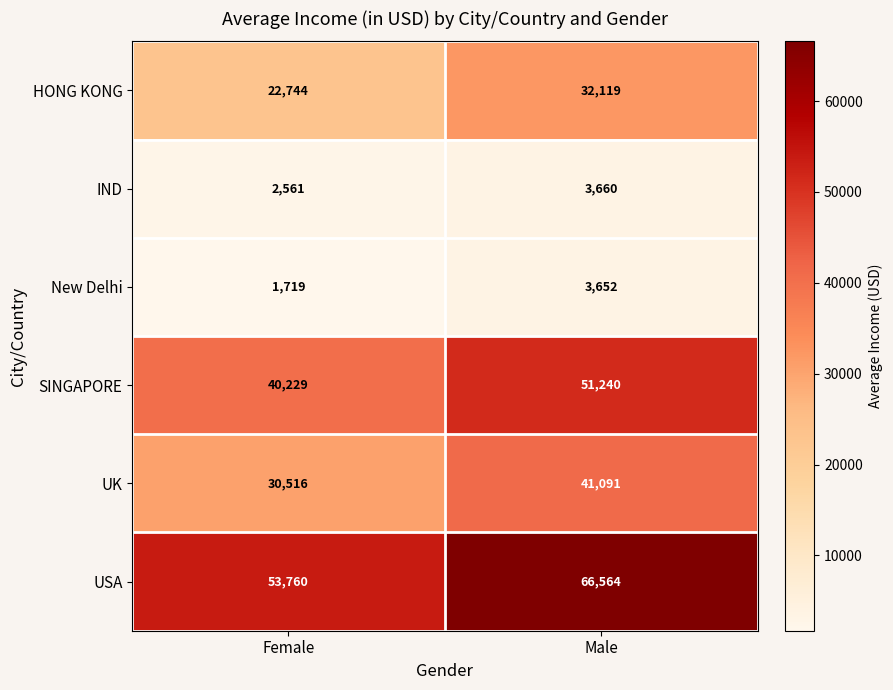

At Male, list the series in order from largest to smallest.

USA, SINGAPORE, UK, HONG KONG, IND, New Delhi